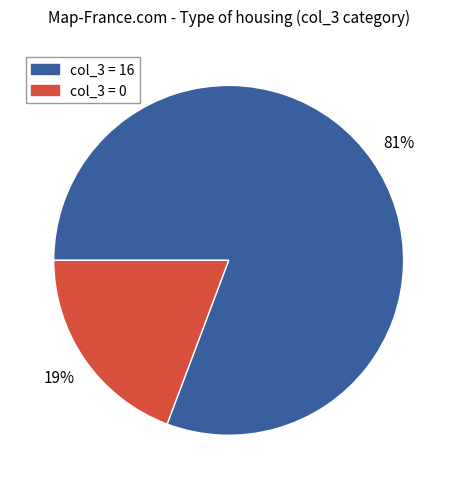

Between col_3 = 16 and col_3 = 0, which is larger?

col_3 = 16